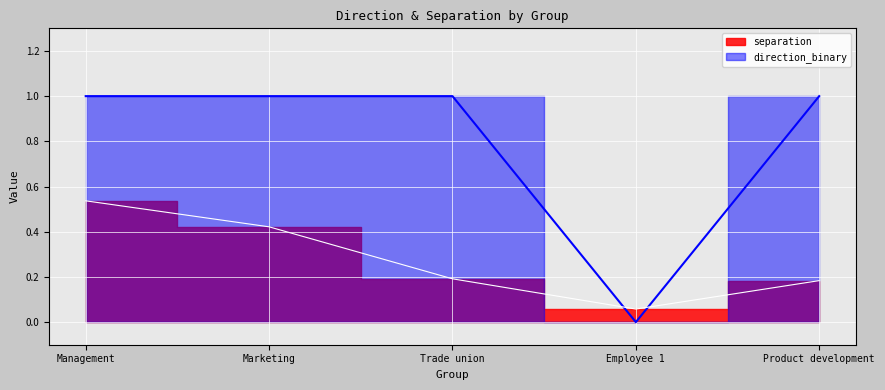

What is the spread (max minus min) of values at Product development?

0.8